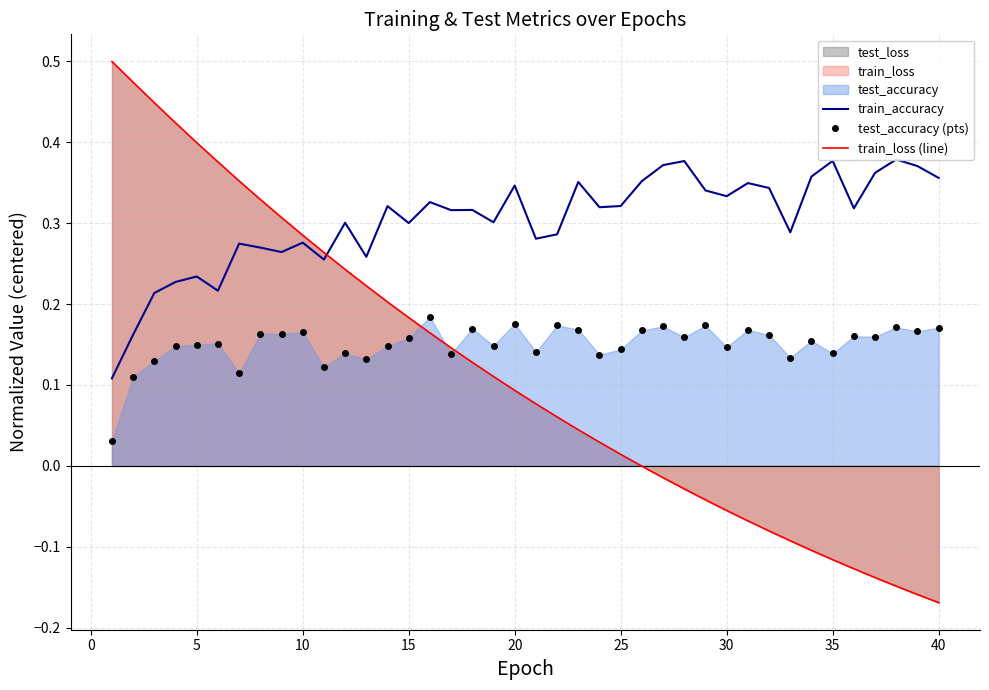

Which series ends up on top after the final intersection of train_loss (line) and test_accuracy (pts)?

test_accuracy (pts)